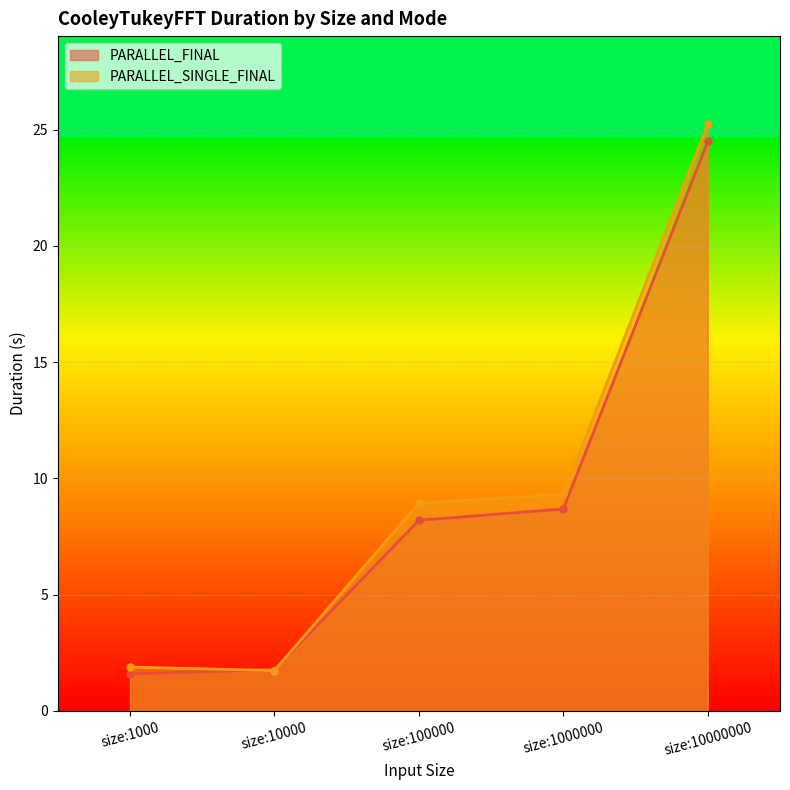

How many data points in PARALLEL_SINGLE_FINAL are above 8?

3